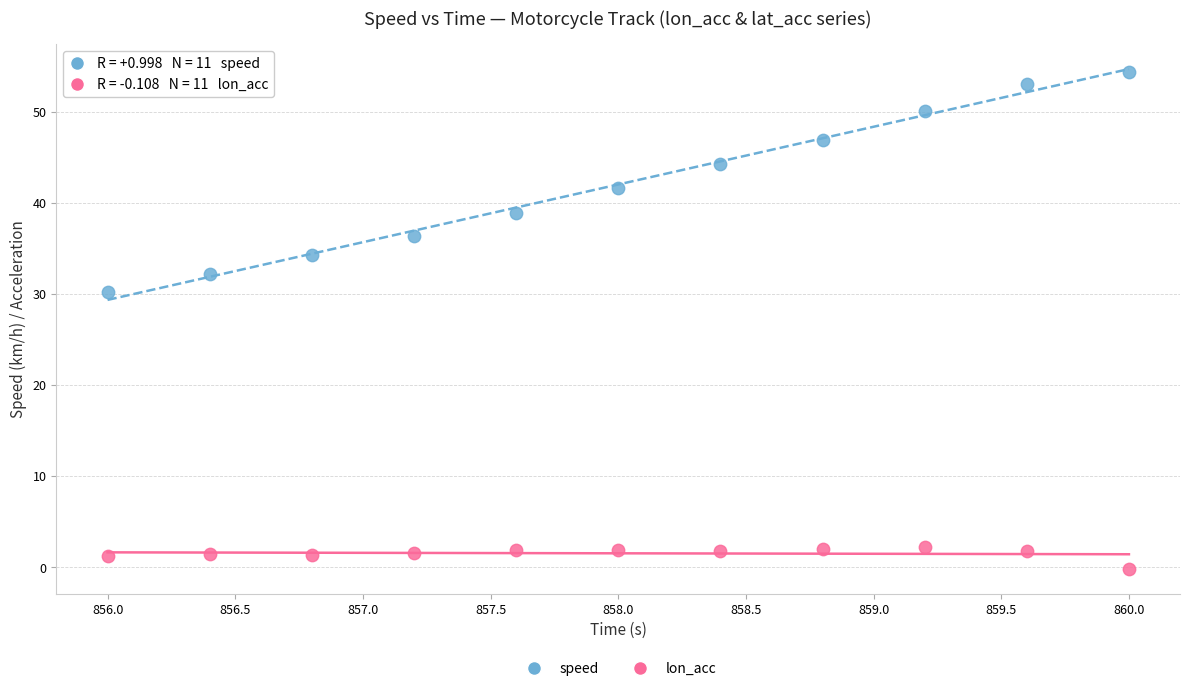

Which series contains the lowest Y value?

lon_acc